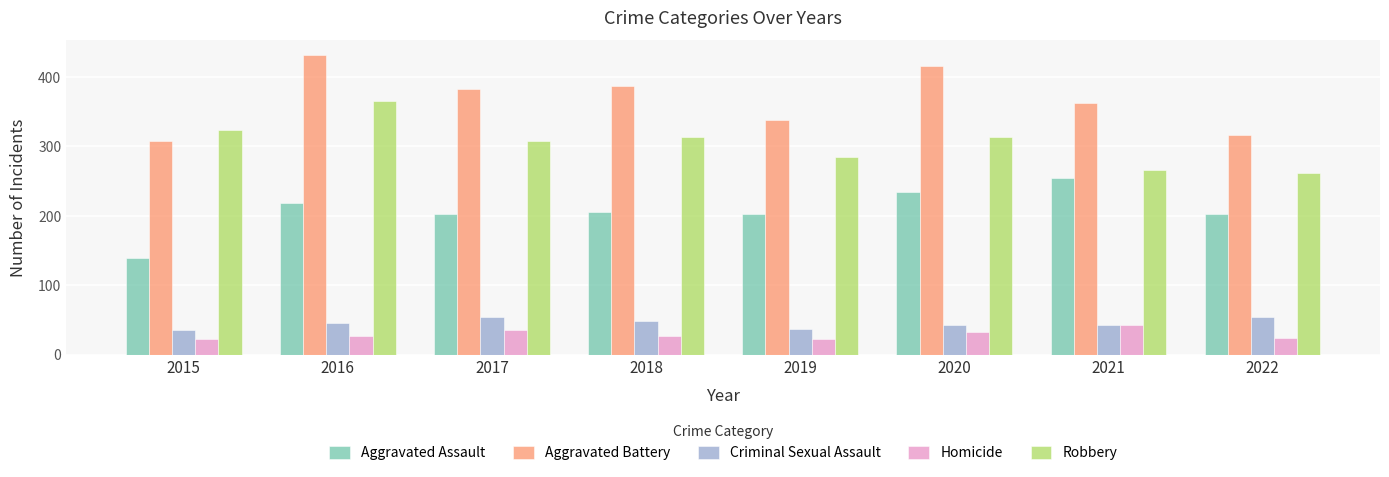

Does the chart contain any negative values?

No